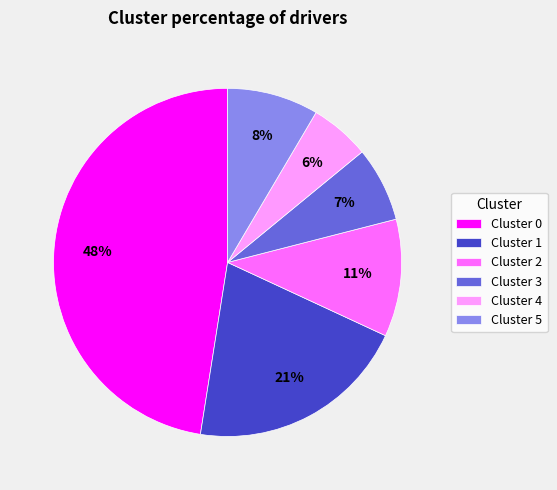

Combined, do Cluster 2 and Cluster 1 account for over 50%?

No